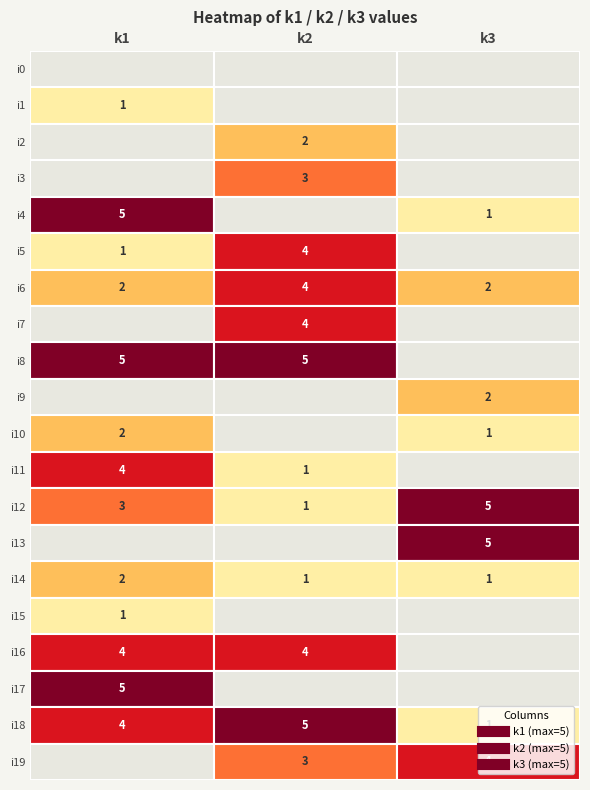

How many data points in i4 are less than 1?

1